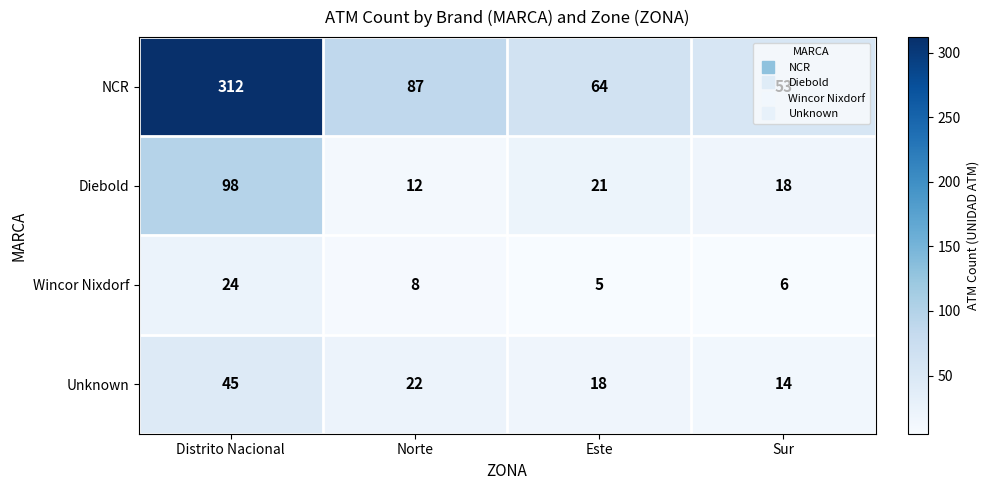

What is the maximum value shown in the chart?

312